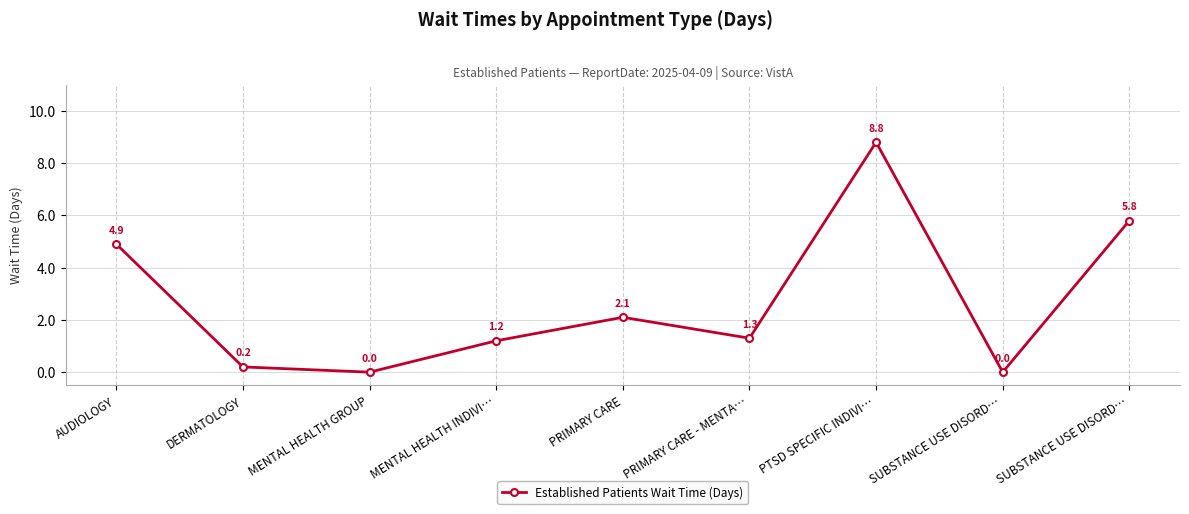

What is the difference between the values at DERMATOLOGY and SUBSTANCE USE DISORD…?

5.6